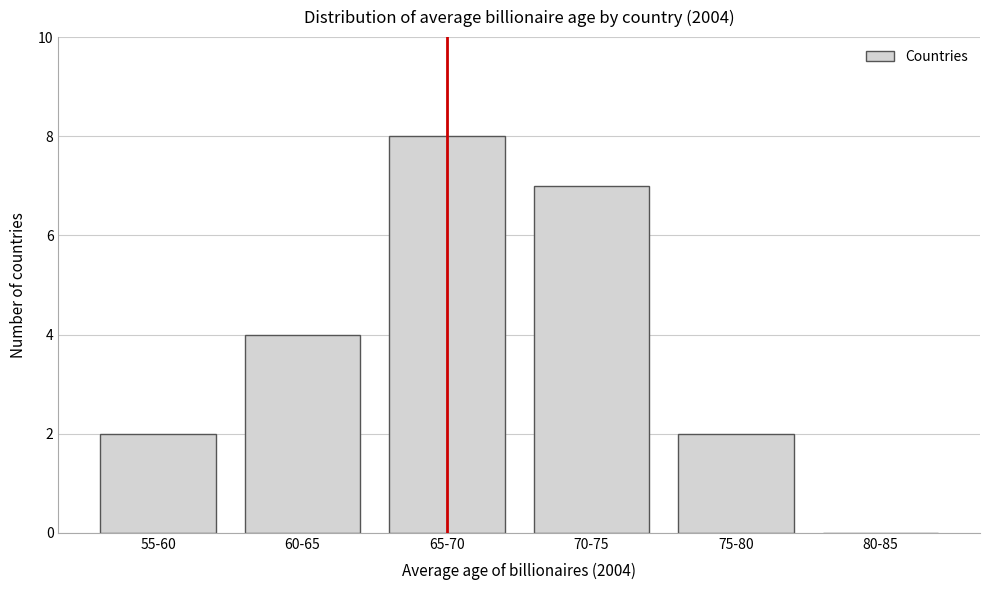

Reading right to left, list all the values displayed in this chart.

80-85=0	75-80=2	70-75=7	65-70=8	60-65=4	55-60=2